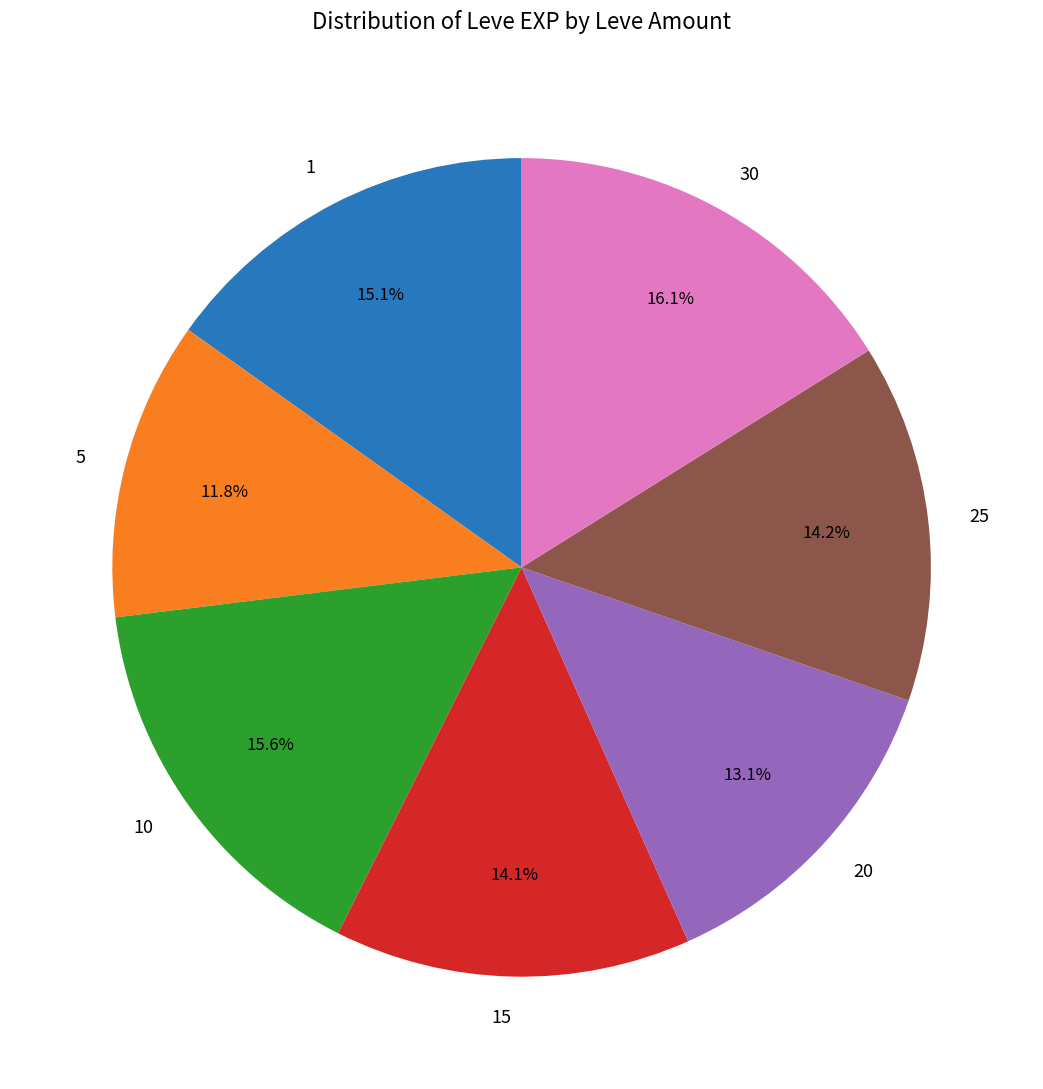

Is 1 the majority of the pie?

No